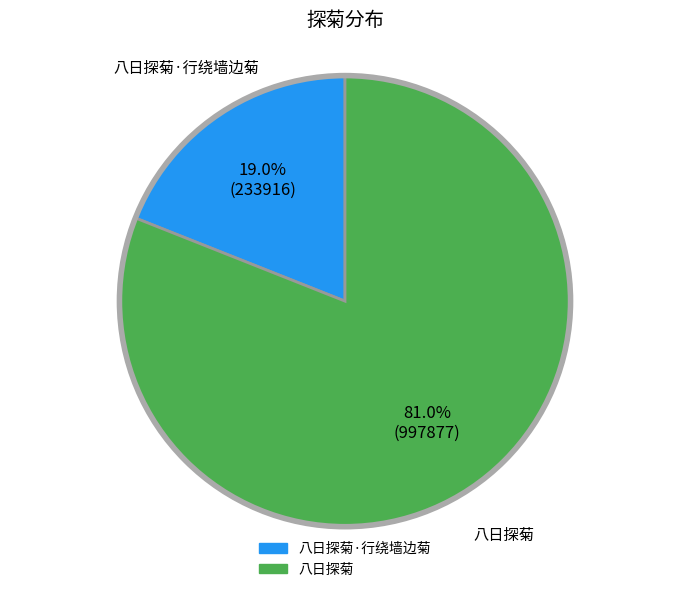

How many slices are in this pie chart?

2